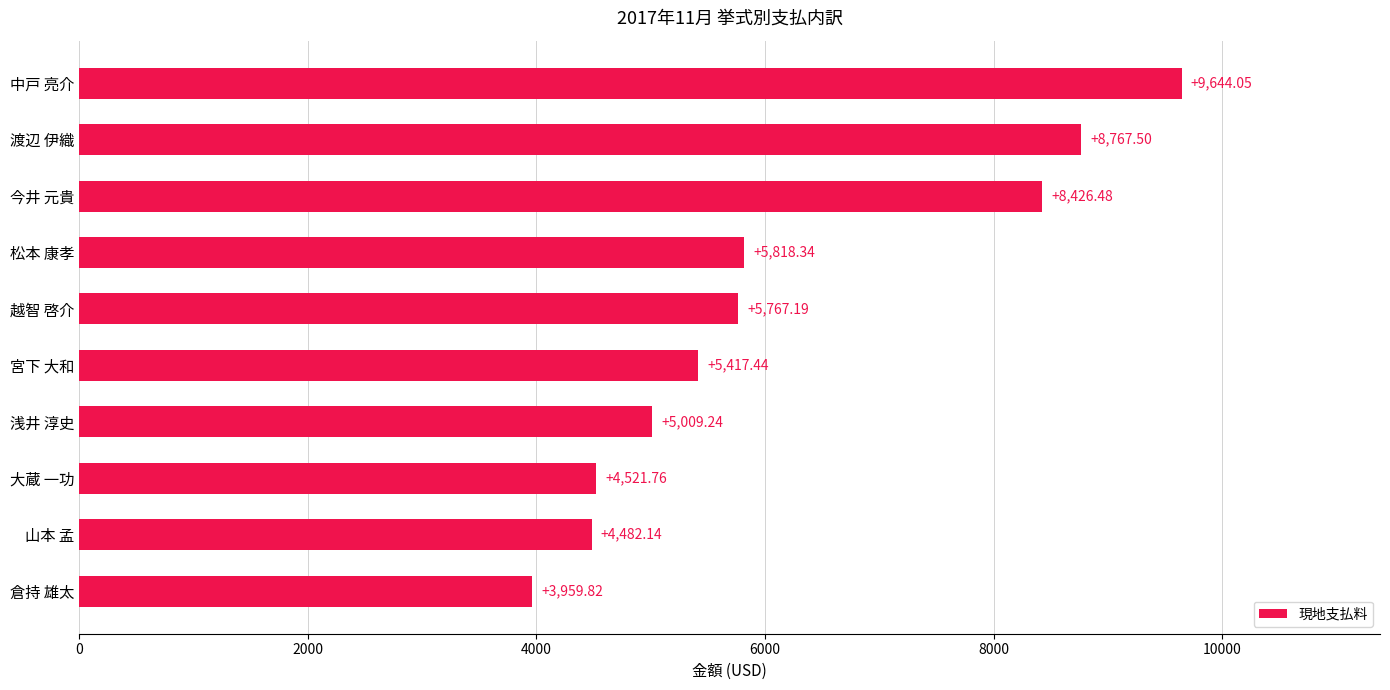

What is the difference between the maximum and minimum values?

5684.2